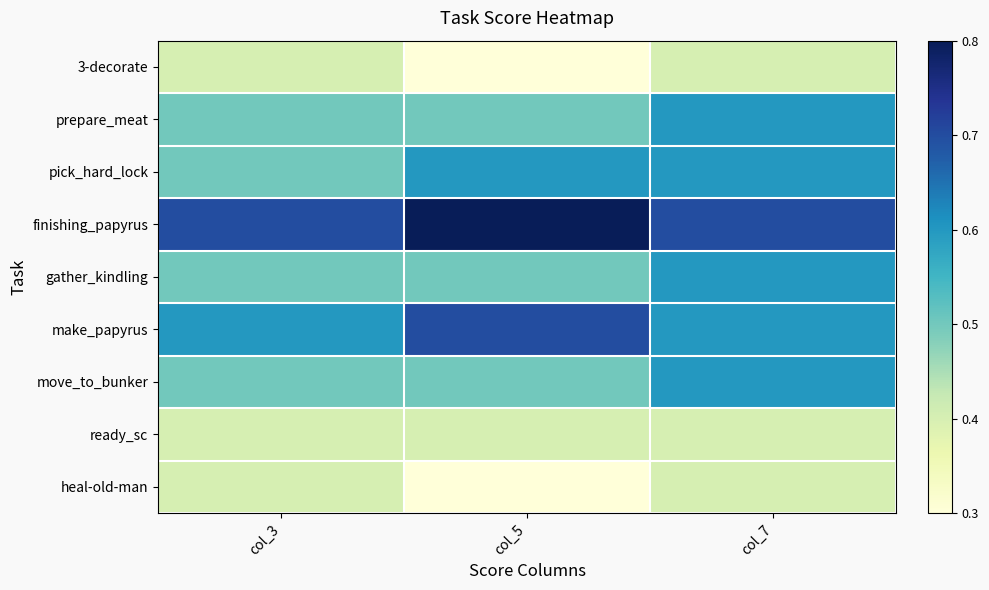

Rank the series at col_3 from highest to lowest value.

finishing_papyrus, make_papyrus, prepare_meat, pick_hard_lock, gather_kindling, move_to_bunker, 3-decorate, ready_sc, heal-old-man